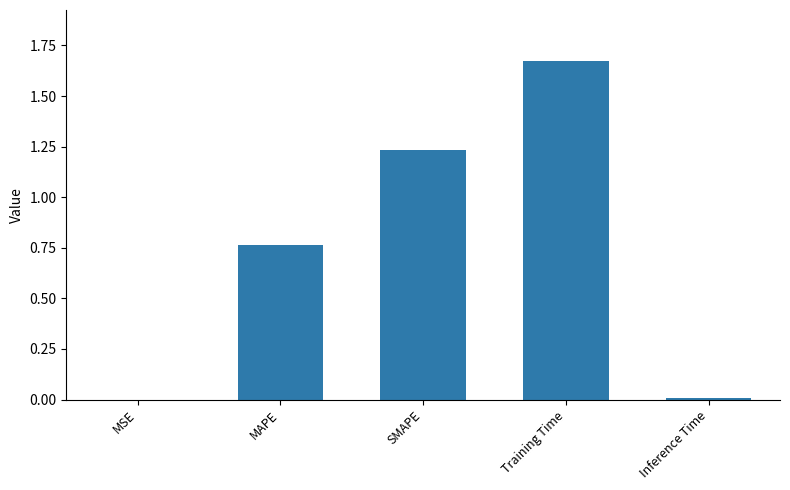

Count the number of data series in this chart.

1